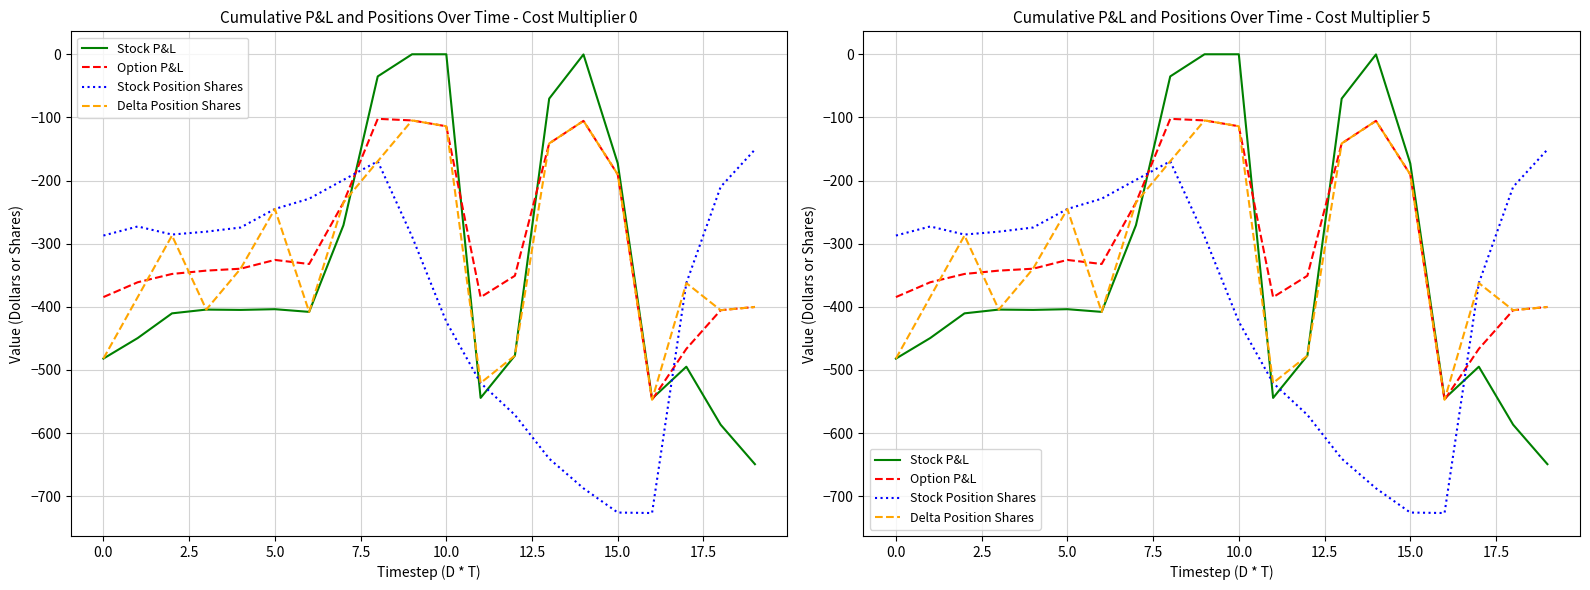

How many values in the Option P&L series exceed -339?

9